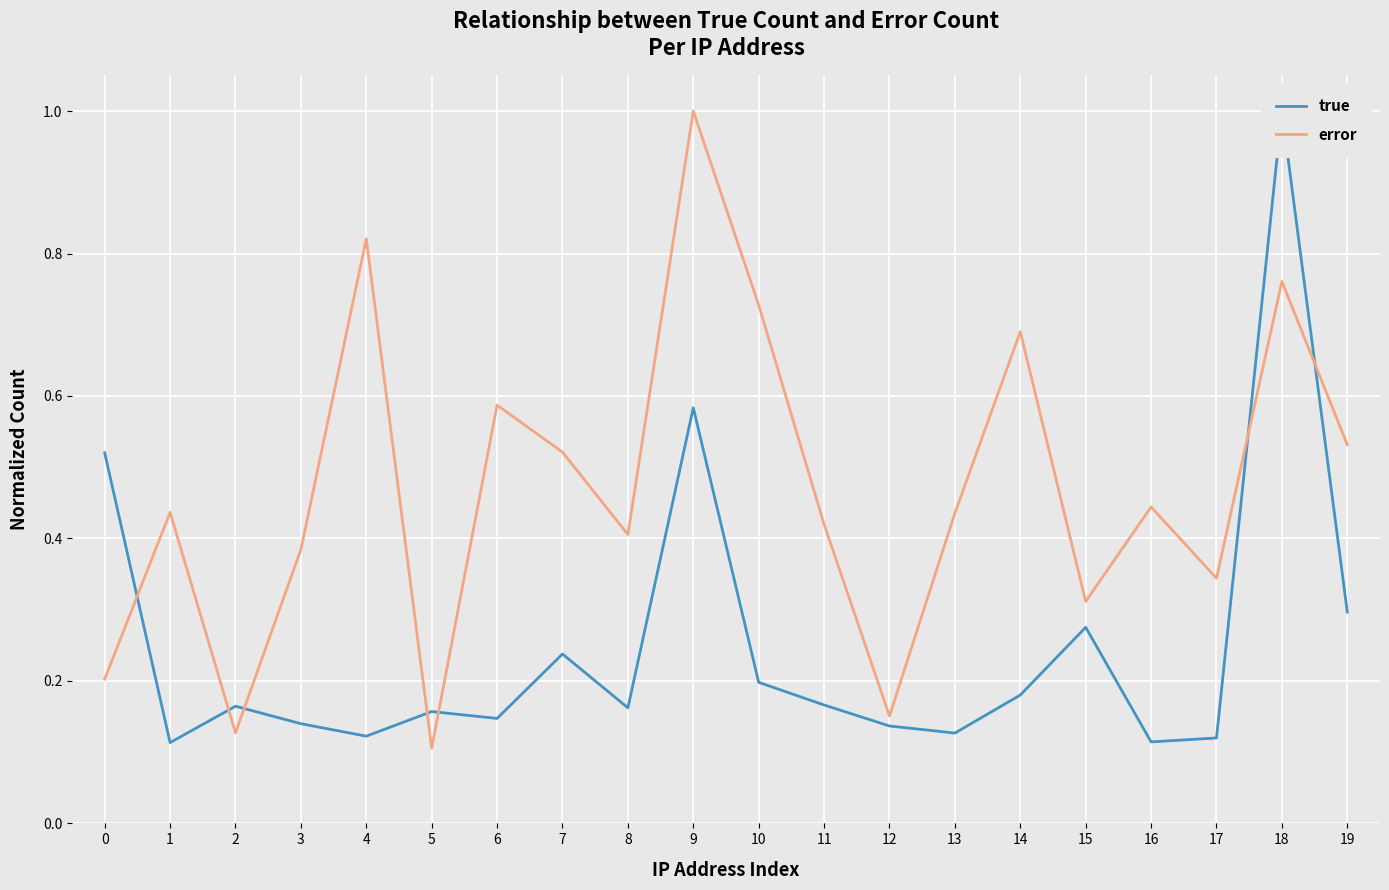

What is the difference between the maximum and minimum values in the true series?

0.9